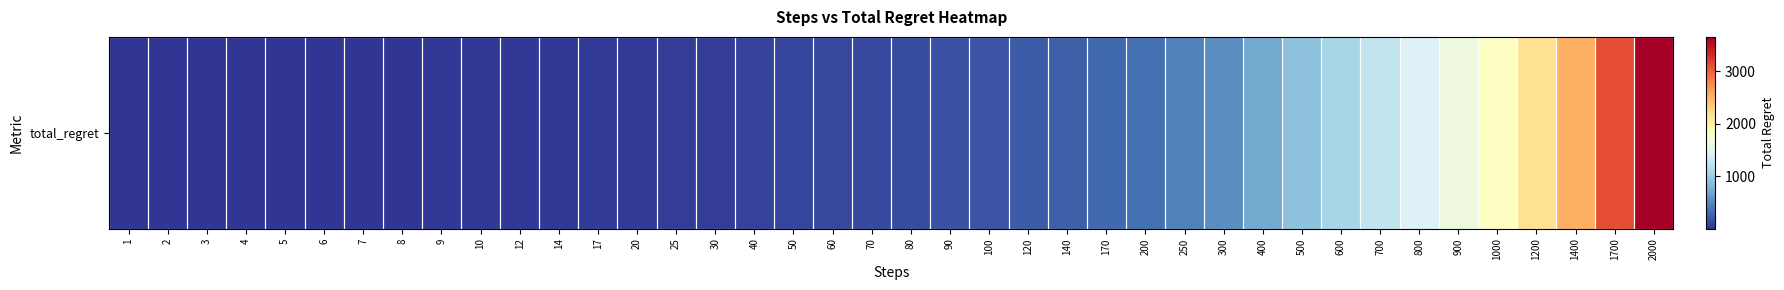

Rank the categories by value from highest to lowest.

2000, 1700, 1400, 1200, 1000, 900, 800, 700, 600, 500, 400, 300, 250, 200, 170, 140, 120, 100, 90, 80, 70, 60, 50, 40, 30, 25, 20, 17, 14, 12, 10, 9, 8, 7, 6, 5, 4, 3, 2, 1